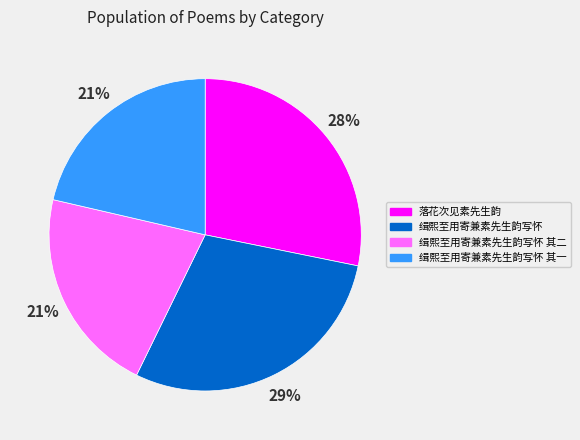

Does any single category account for the majority?

No